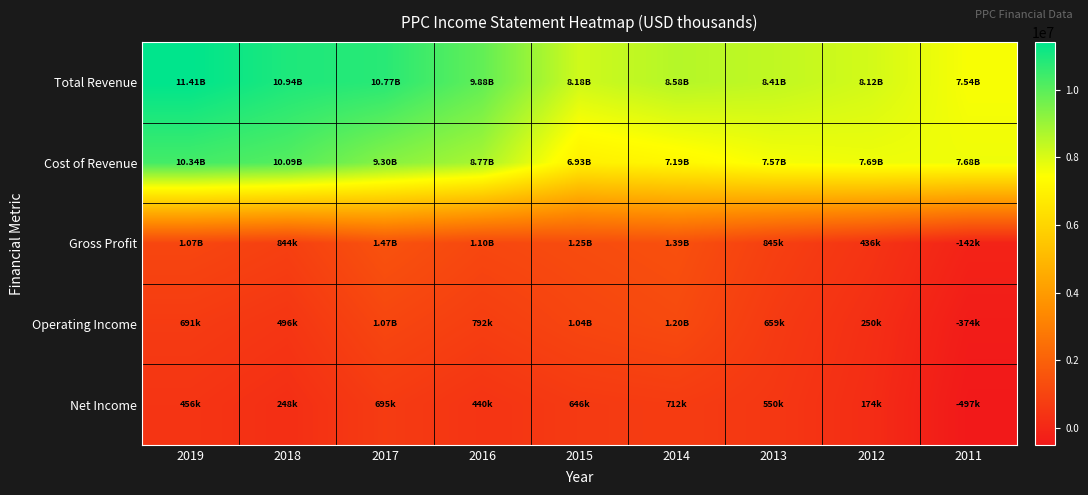

How many categories are shown in the chart?

9